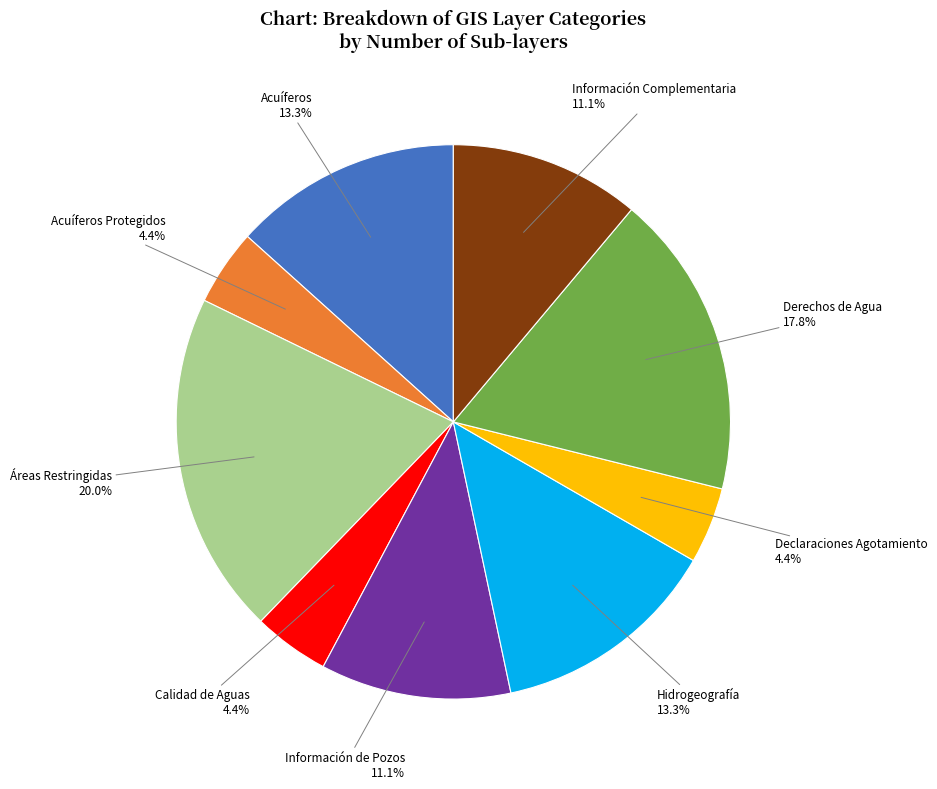

How many segments does this pie chart have?

9